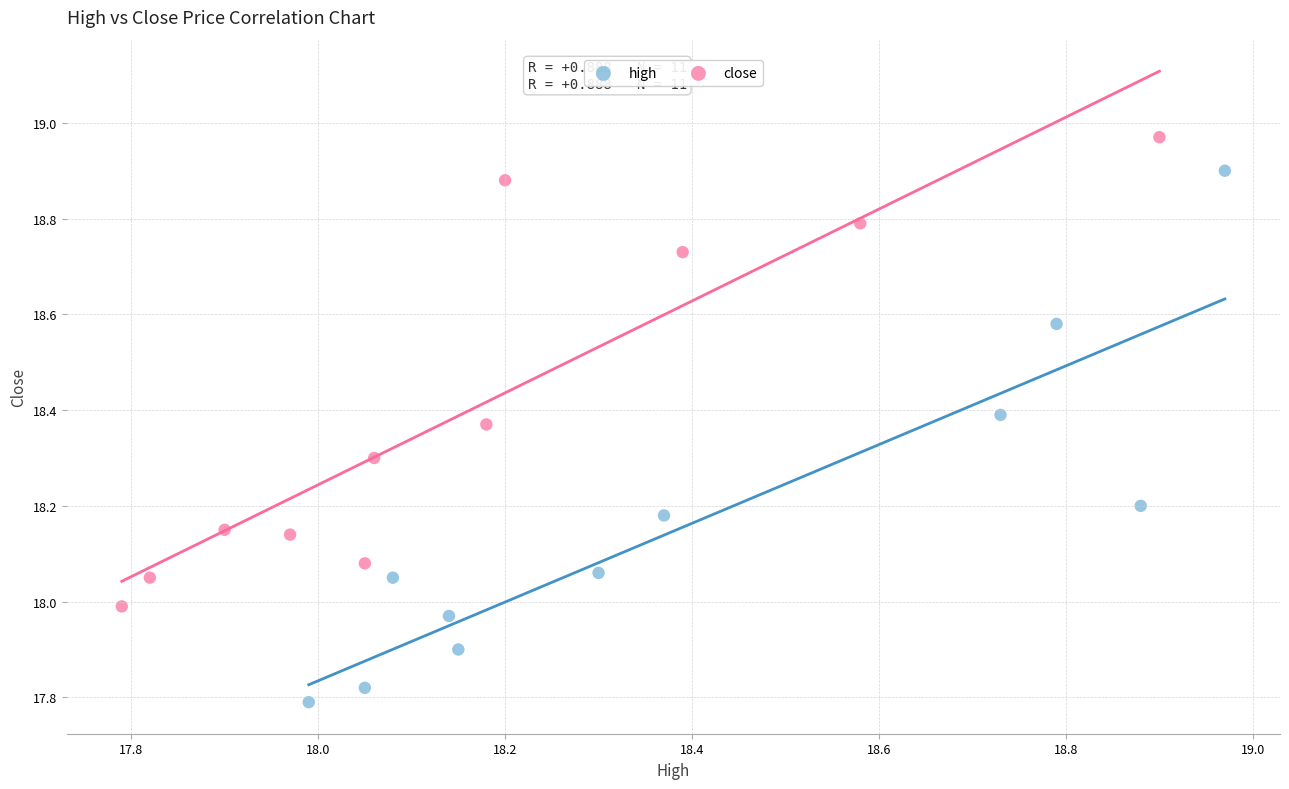

Which series has the largest Y range (max minus min)?

high